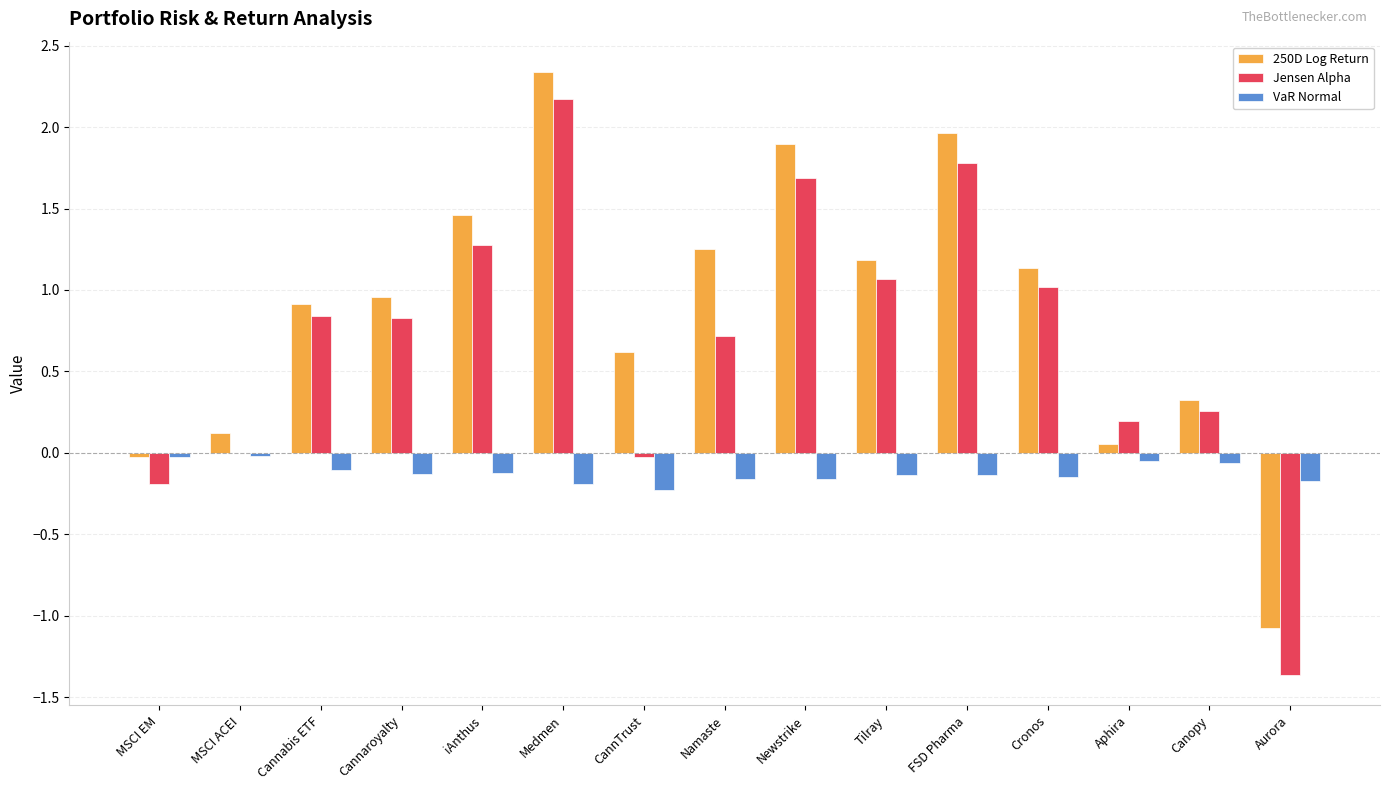

What is the total value across all series at FSD Pharma?

3.6